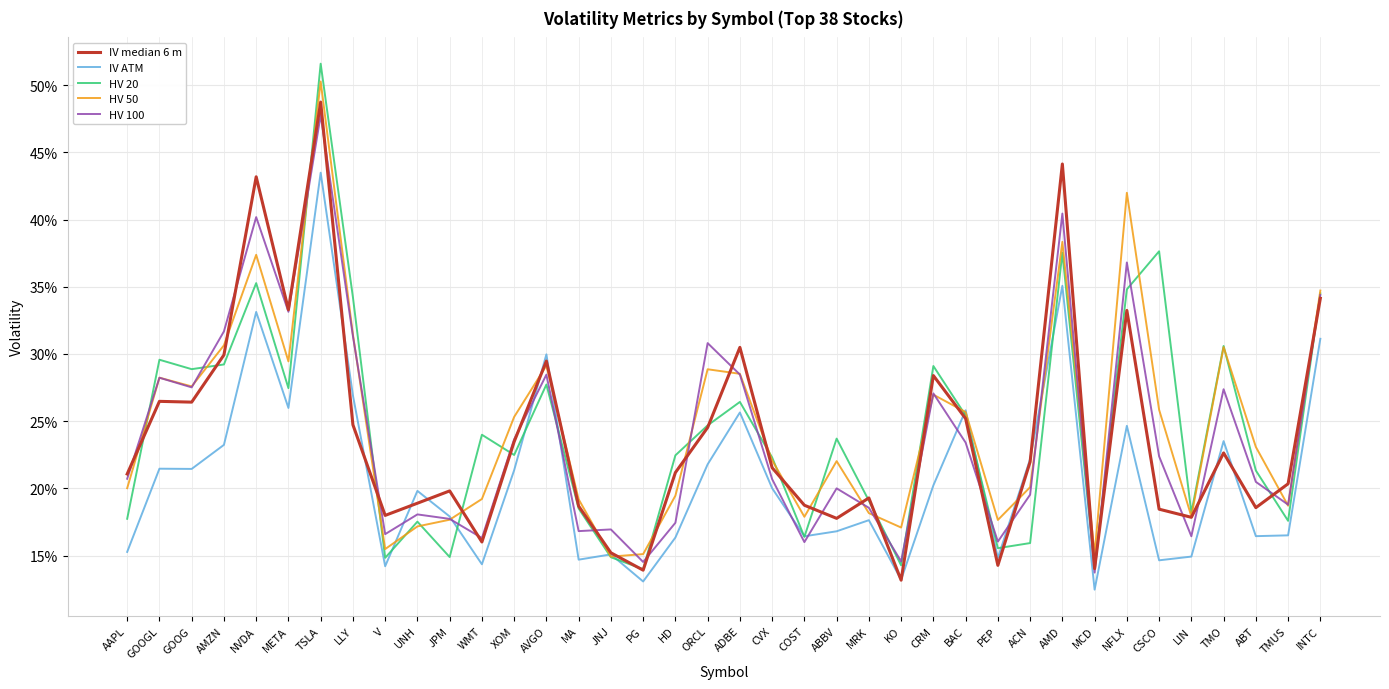

What is the difference between the maximum and minimum values in the IV ATM series?

0.3